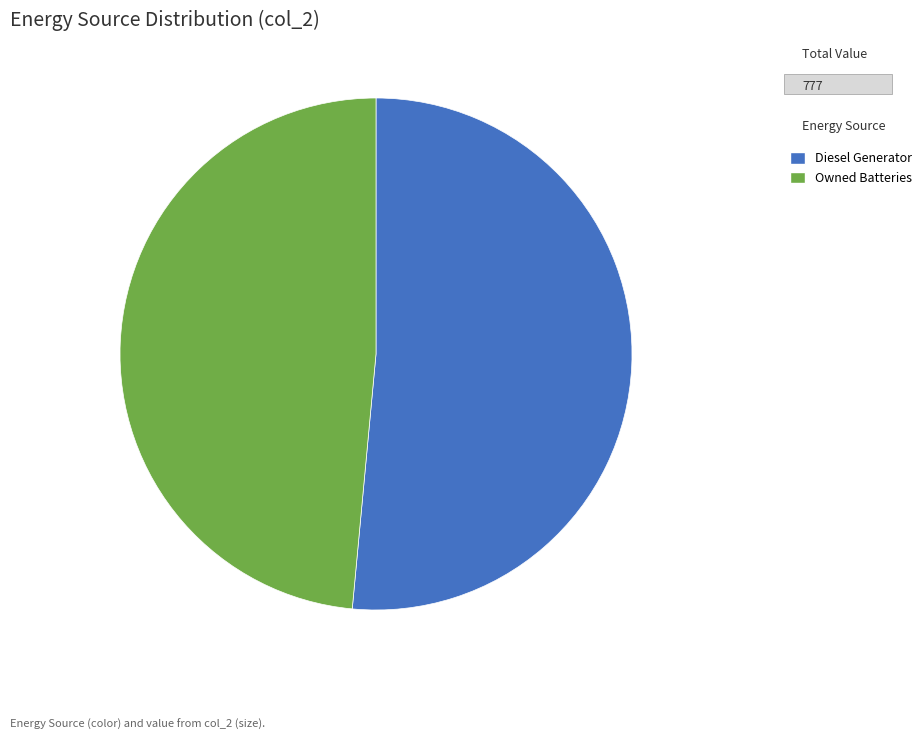

The Owned Batteries slice represents 58% of the pie. True or false?

False